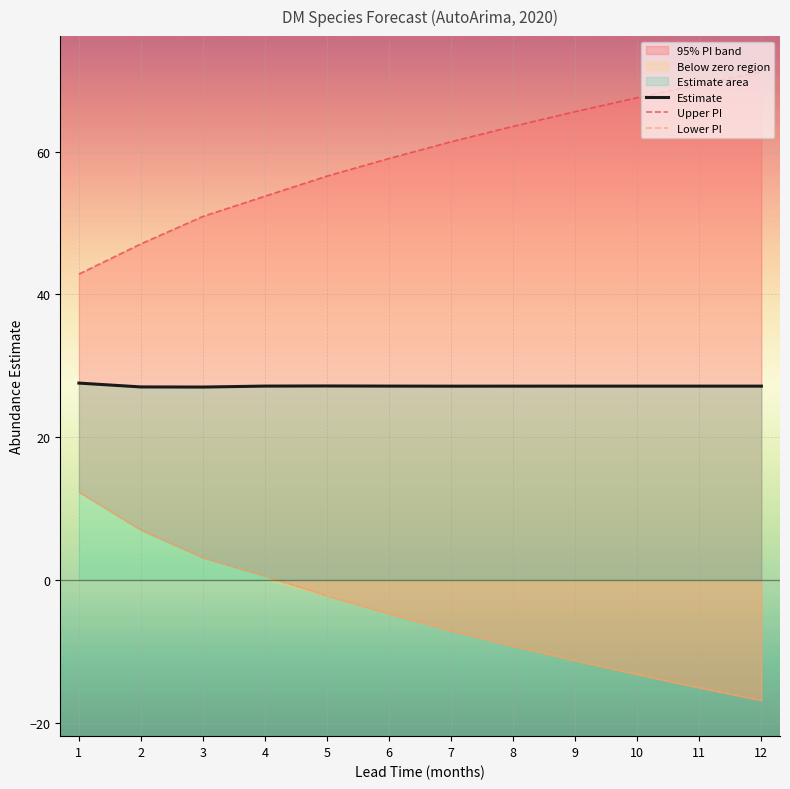

Which series has the largest total across all categories?

Upper PI